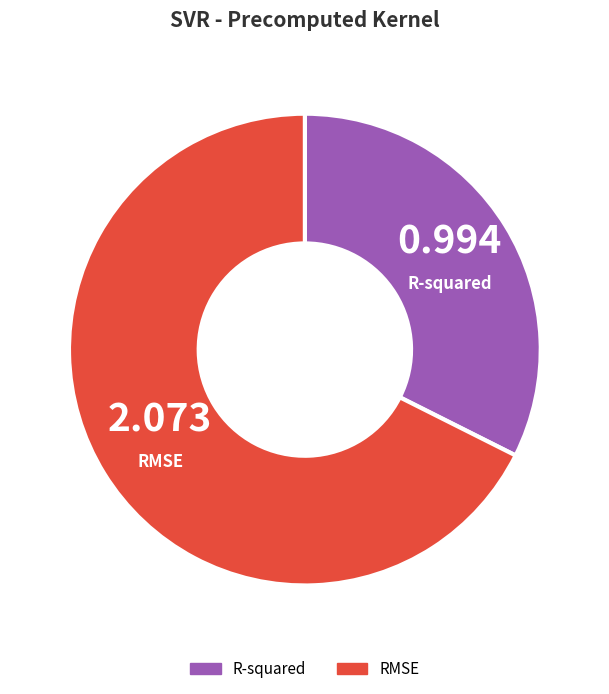

Count the number of slices in the pie.

2